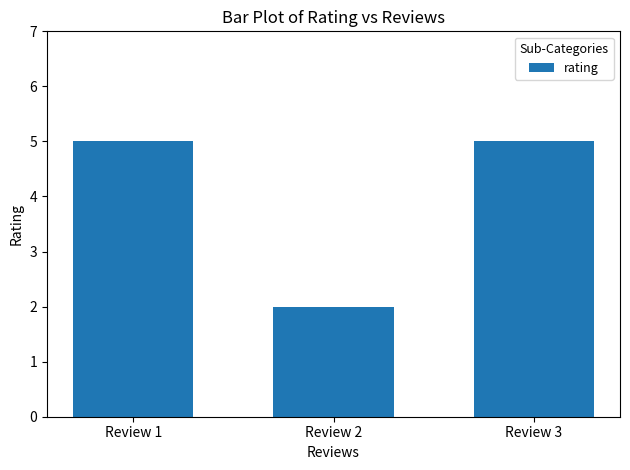

What is the maximum value shown in the chart?

5